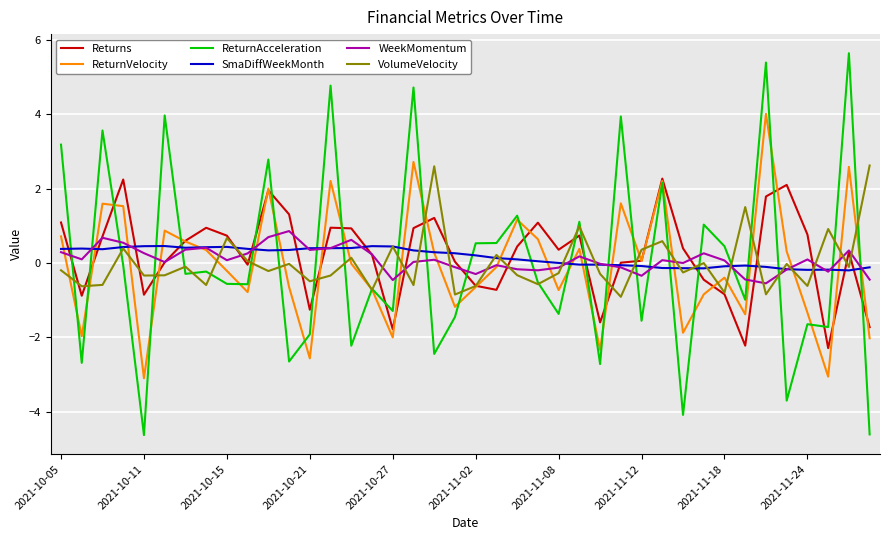

How many times do ReturnVelocity and WeekMomentum cross each other?

21